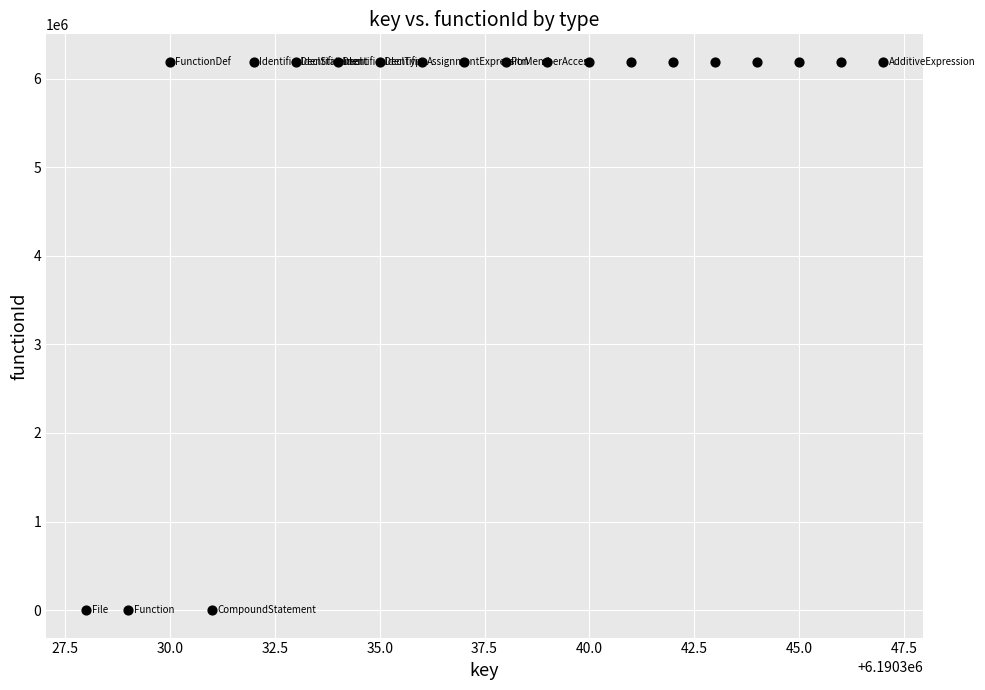

What is the range of Y values (max minus min)?

6190329